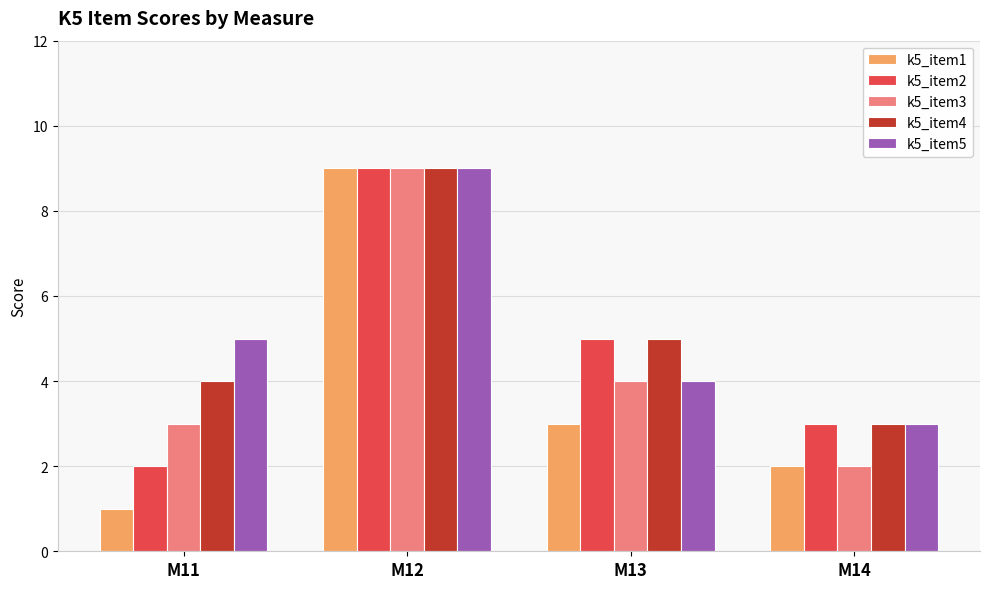

Which series has the largest range (max minus min)?

k5_item1